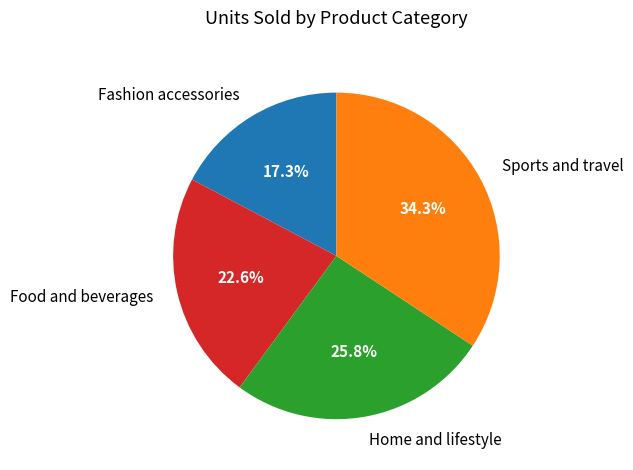

True or false: Home and lifestyle accounts for 26% of the total.

True